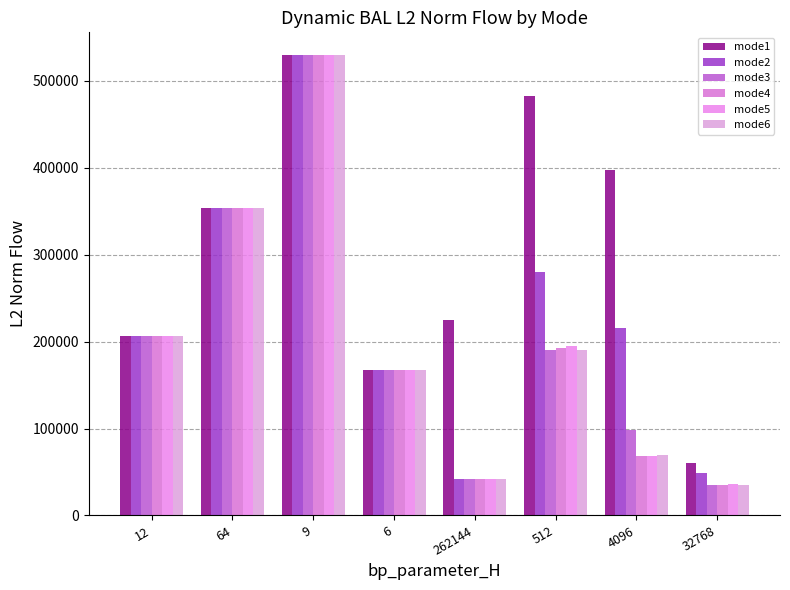

Which category has the highest value in the mode4 series?

9